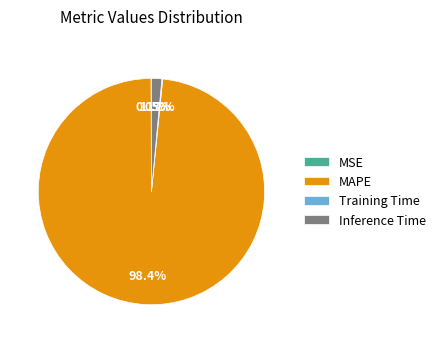

Does any single category account for the majority?

Yes